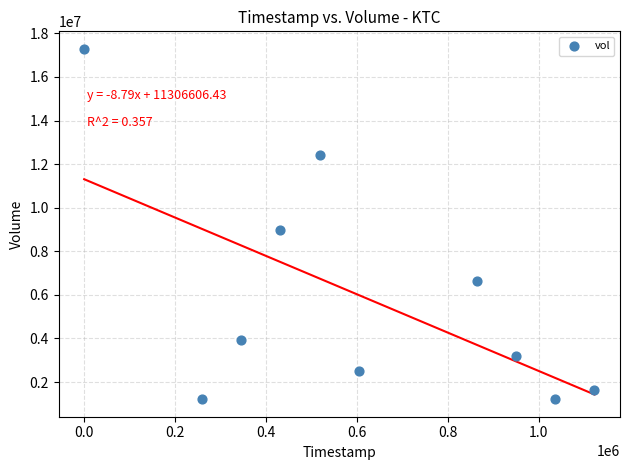

What Y value in the scatter plot is closest to 9250350?

8992200